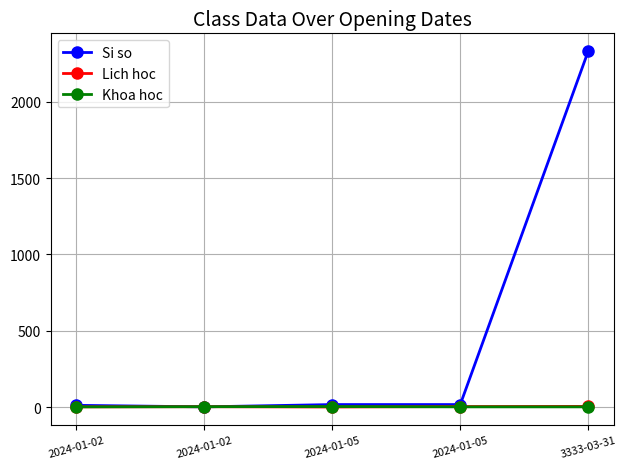

Between 2024-01-02 and 2024-01-02, which series saw the biggest shift?

Si so